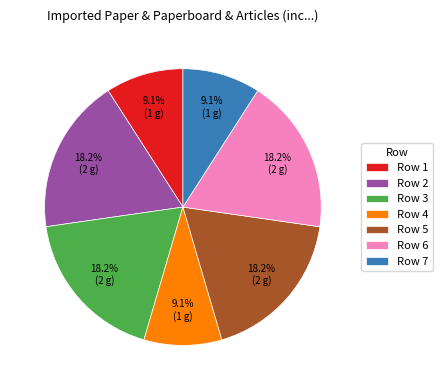

Is Row 6 the majority of the pie?

No